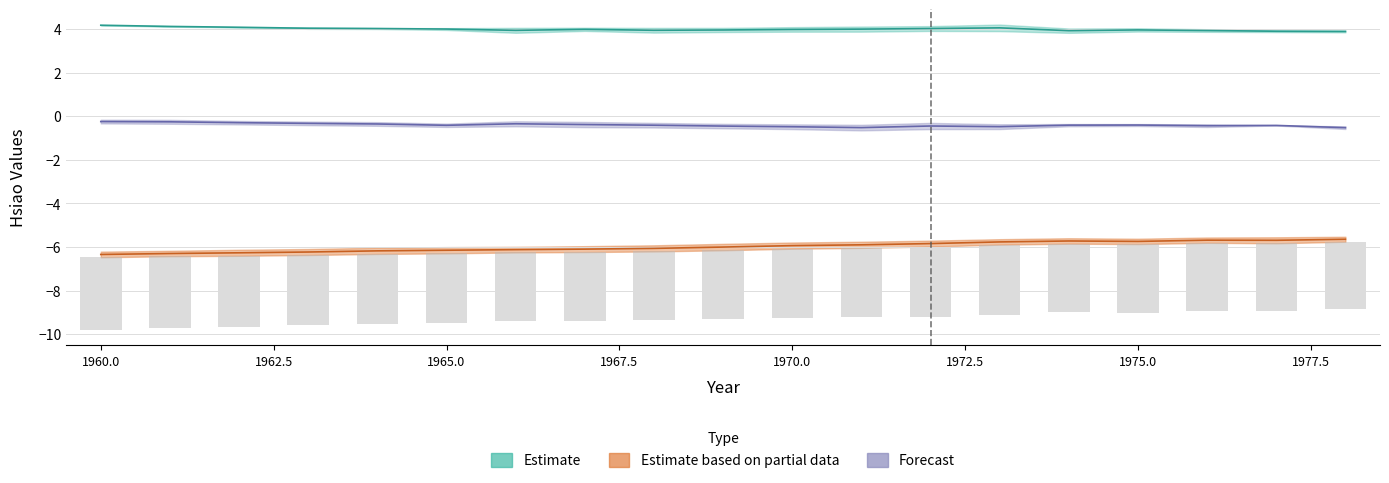

What is the value of the hsiao_2_austria bar at the 12th from the left?

-6.0